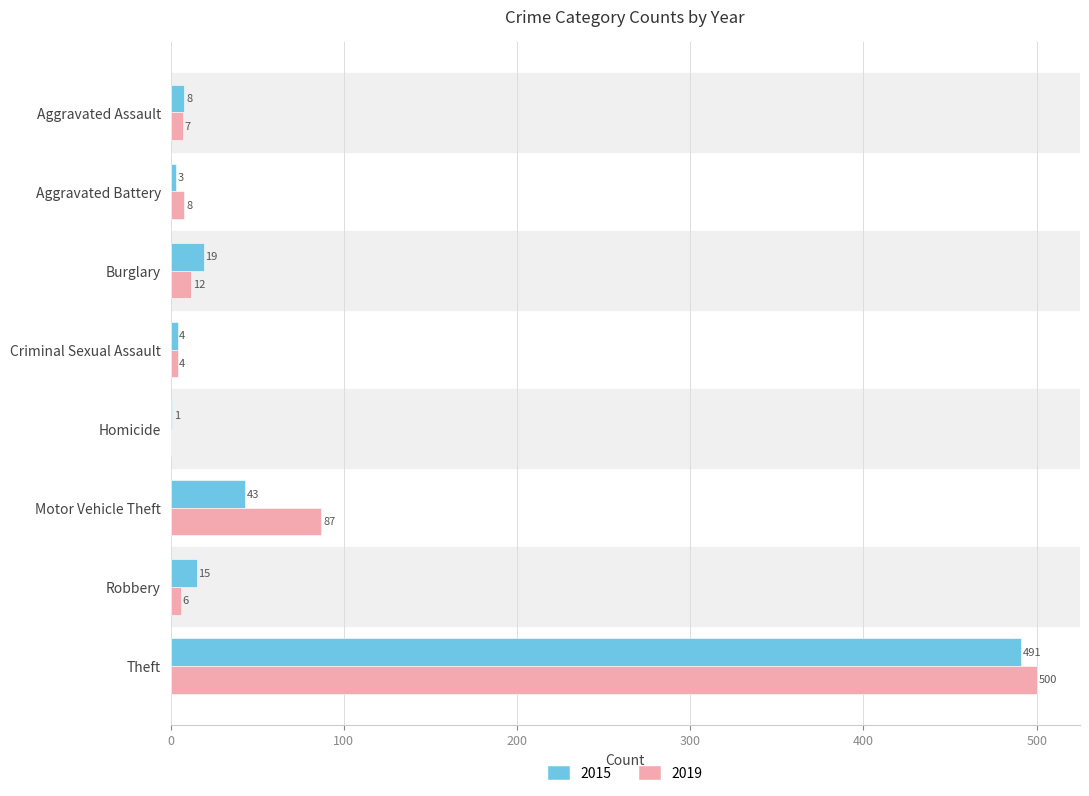

The 2019 series shows 4 at Criminal Sexual Assault. True or false?

True